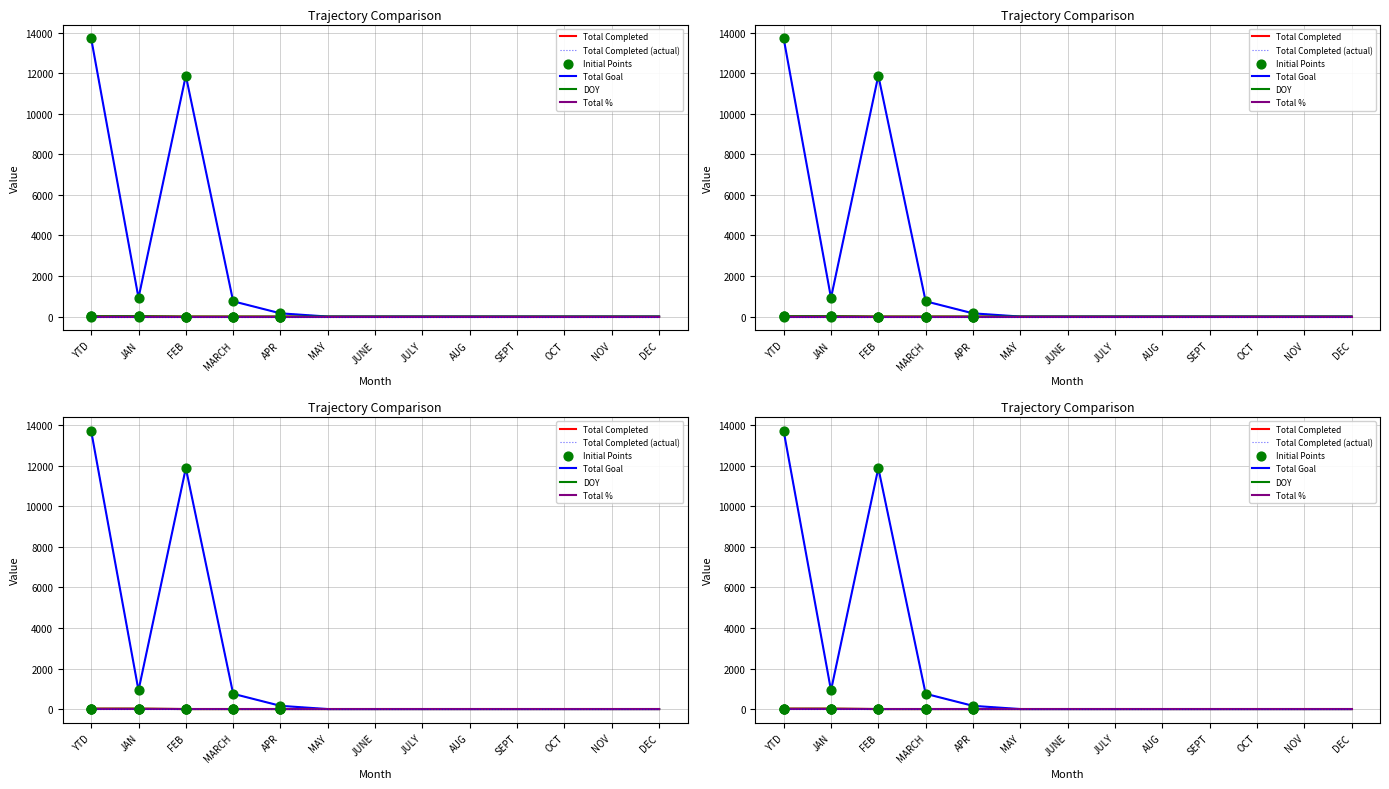

At which category is the sum across all series the highest?

YTD